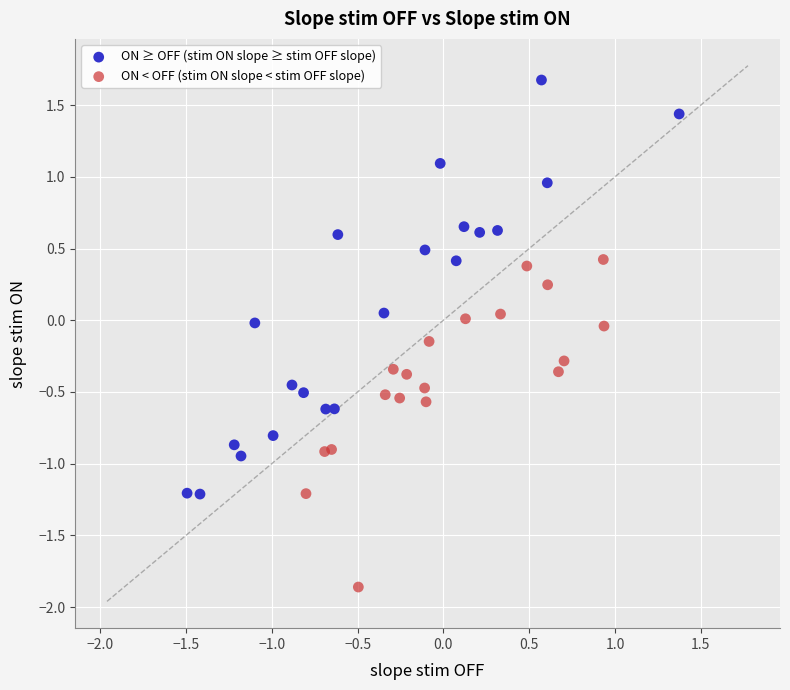

Which series has the widest spread of Y values?

ON ≥ OFF (stim ON slope ≥ stim OFF slope)